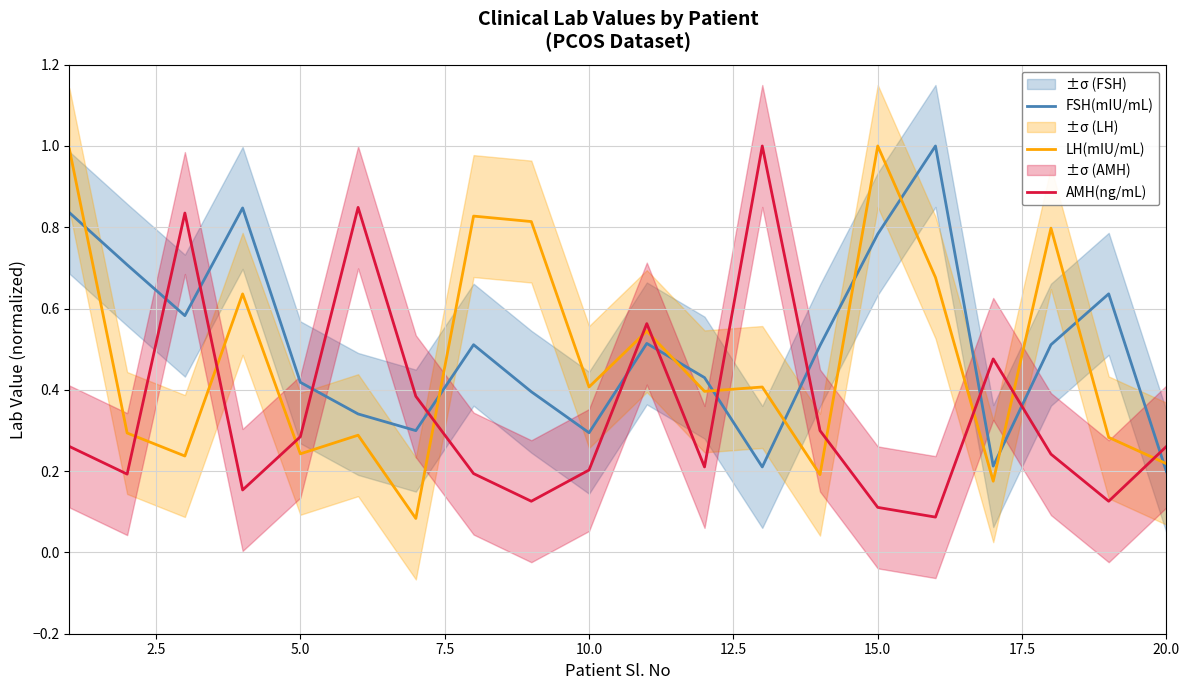

What is the difference between the second highest and second lowest values in the LH(mIU/mL) series?

0.8